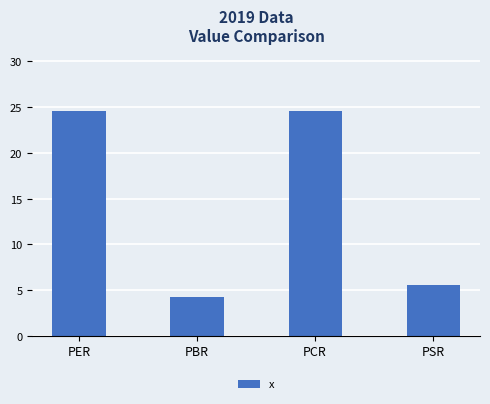

Reading left to right, list all the values displayed in this chart.

PER=24.6	PBR=4.3	PCR=24.6	PSR=5.5